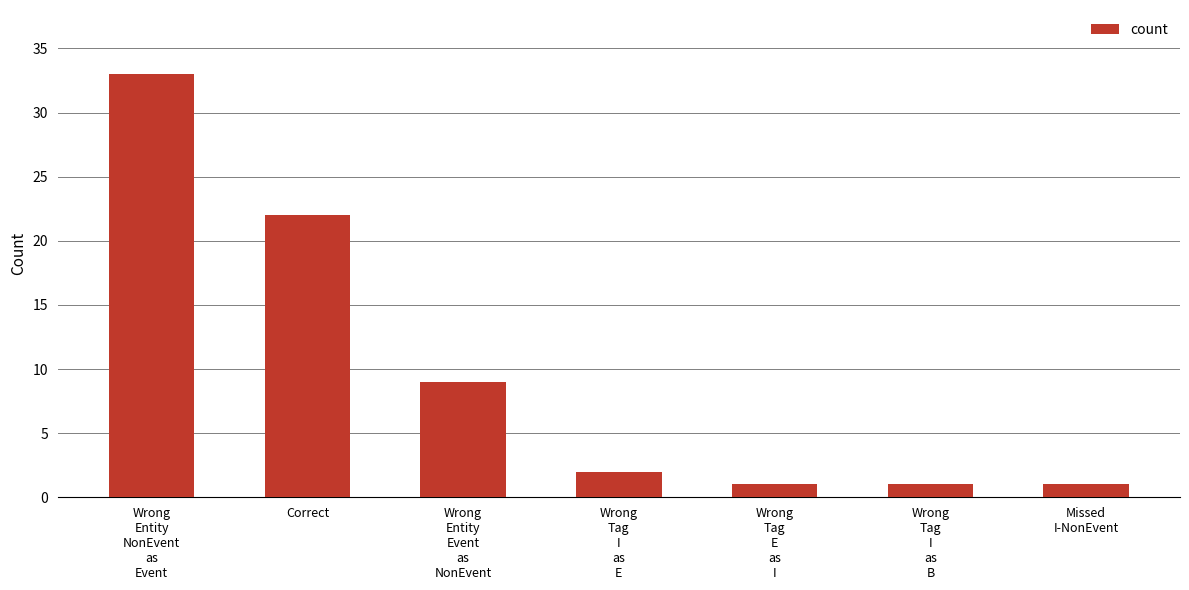

What is the difference between the maximum and minimum values?

32